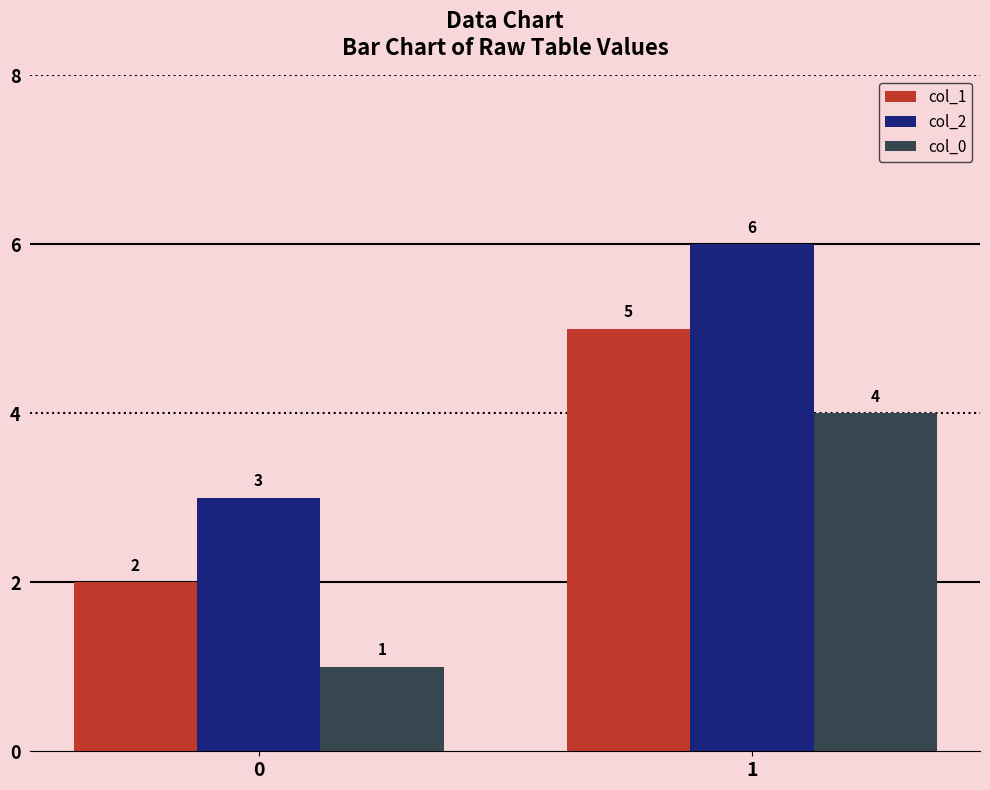

How many bars are there in total?

6